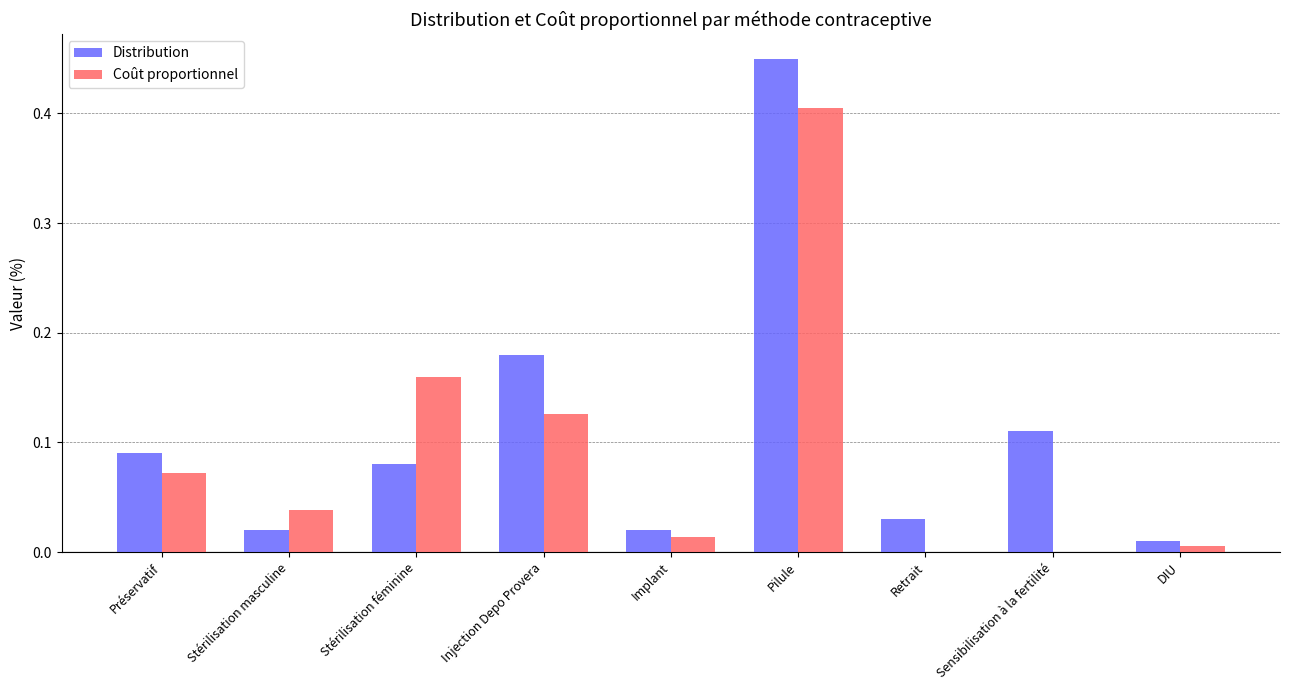

What is the sum of all Distribution values?

1.0